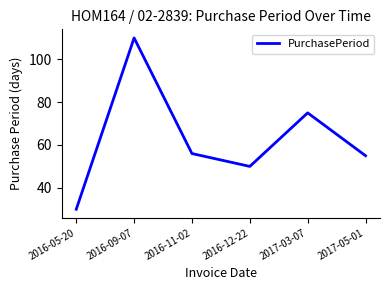

How many interior local peaks (higher than both neighbors) does the data have?

2